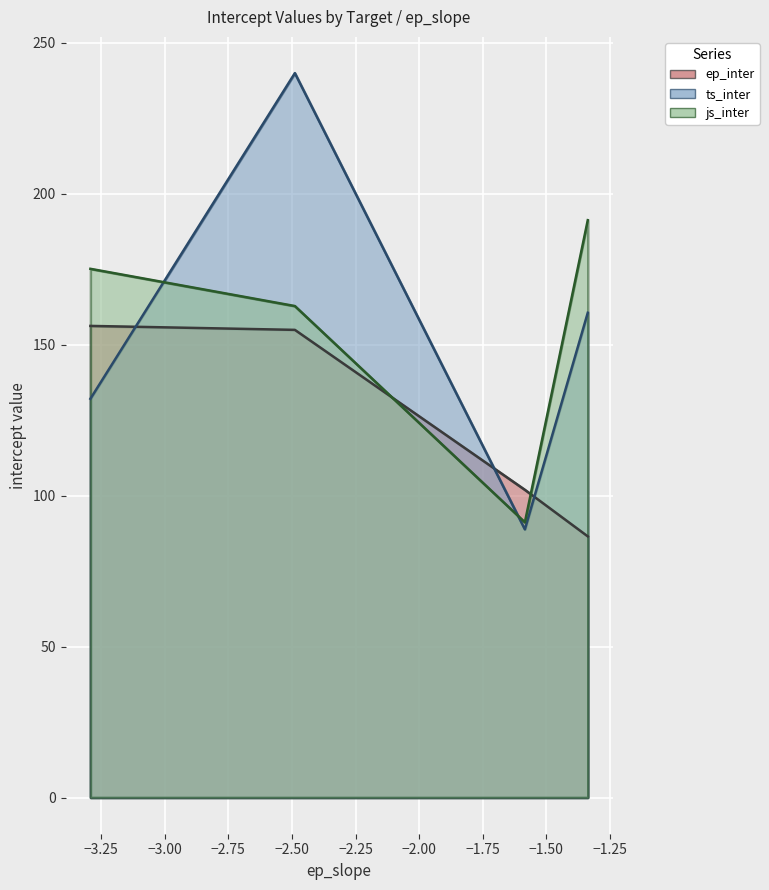

How many intersections are there between ep_inter and ts_inter?

3